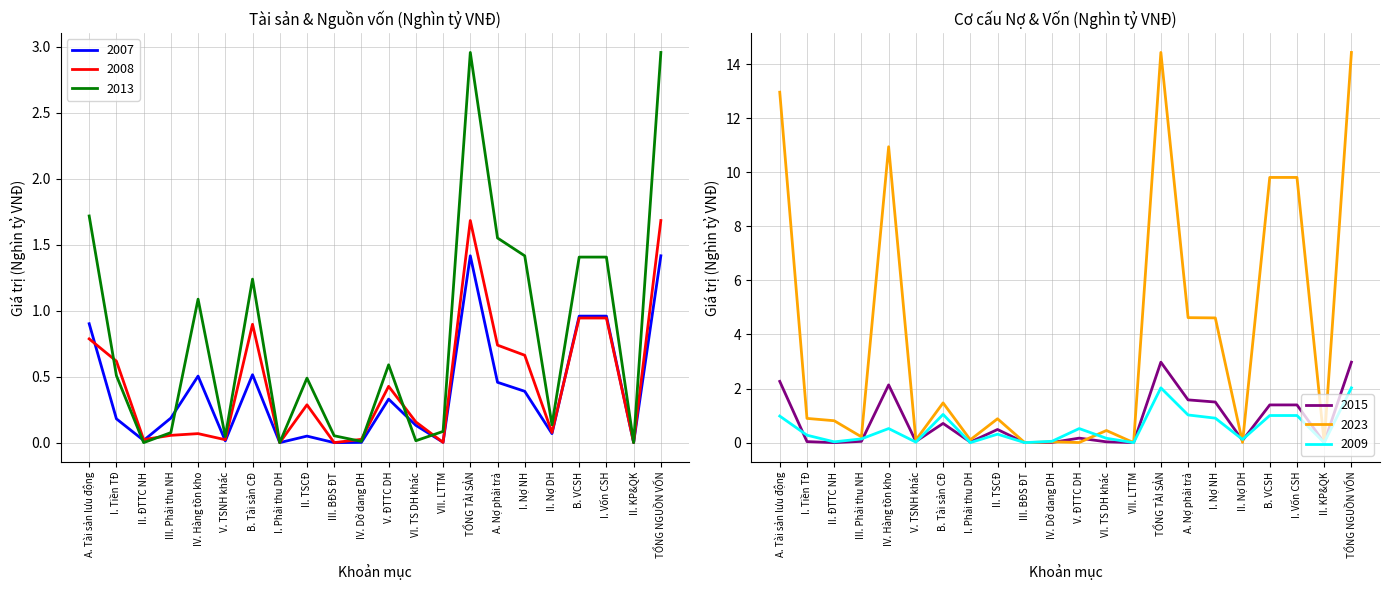

Where is 2013 nearest to the value 1?

IV. Hàng tồn kho